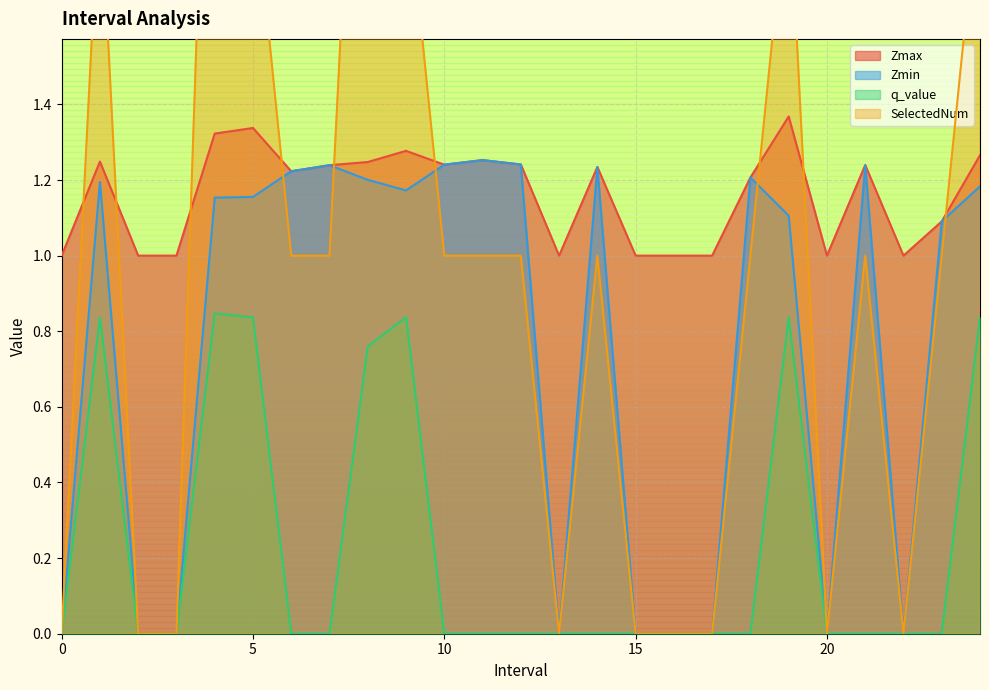

Reading right to left, list all the values displayed in this chart.

Zmax: 24.0=1.3	23.0=1.1	22=1.0	21.0=1.2	20=1.0	19.0=1.4	18.0=1.2	17=1.0	16=1.0	15=1.0	14.0=1.2	13=1.0	12.0=1.2	11.0=1.3	10.0=1.2	9.0=1.3	8.0=1.2	7.0=1.2	6.0=1.2	5.0=1.3	4.0=1.3	3=1.0	2=1.0	1.0=1.2	0=1.0
Zmin: 24.0=1.2	23.0=1.1	22=0.0	21.0=1.2	20=0.0	19.0=1.1	18.0=1.2	17=0.0	16=0.0	15=0.0	14.0=1.2	13=0.0	12.0=1.2	11.0=1.3	10.0=1.2	9.0=1.2	8.0=1.2	7.0=1.2	6.0=1.2	5.0=1.2	4.0=1.2	3=0.0	2=0.0	1.0=1.2	0=0.0
q_value: 24.0=0.8	23.0=0.0	22=0.0	21.0=0.0	20=0.0	19.0=0.8	18.0=0.0	17=0.0	16=0.0	15=0.0	14.0=0.0	13=0.0	12.0=0.0	11.0=0.0	10.0=0.0	9.0=0.8	8.0=0.8	7.0=0.0	6.0=0.0	5.0=0.8	4.0=0.8	3=0.0	2=0.0	1.0=0.8	0=0.0
SelectedNum: 24.0=2.0	23.0=1.0	22=0.0	21.0=1.0	20=0.0	19.0=2.0	18.0=1.0	17=0.0	16=0.0	15=0.0	14.0=1.0	13=0.0	12.0=1.0	11.0=1.0	10.0=1.0	9.0=2.0	8.0=3.0	7.0=1.0	6.0=1.0	5.0=2.0	4.0=3.0	3=0.0	2=0.0	1.0=2.0	0=0.0